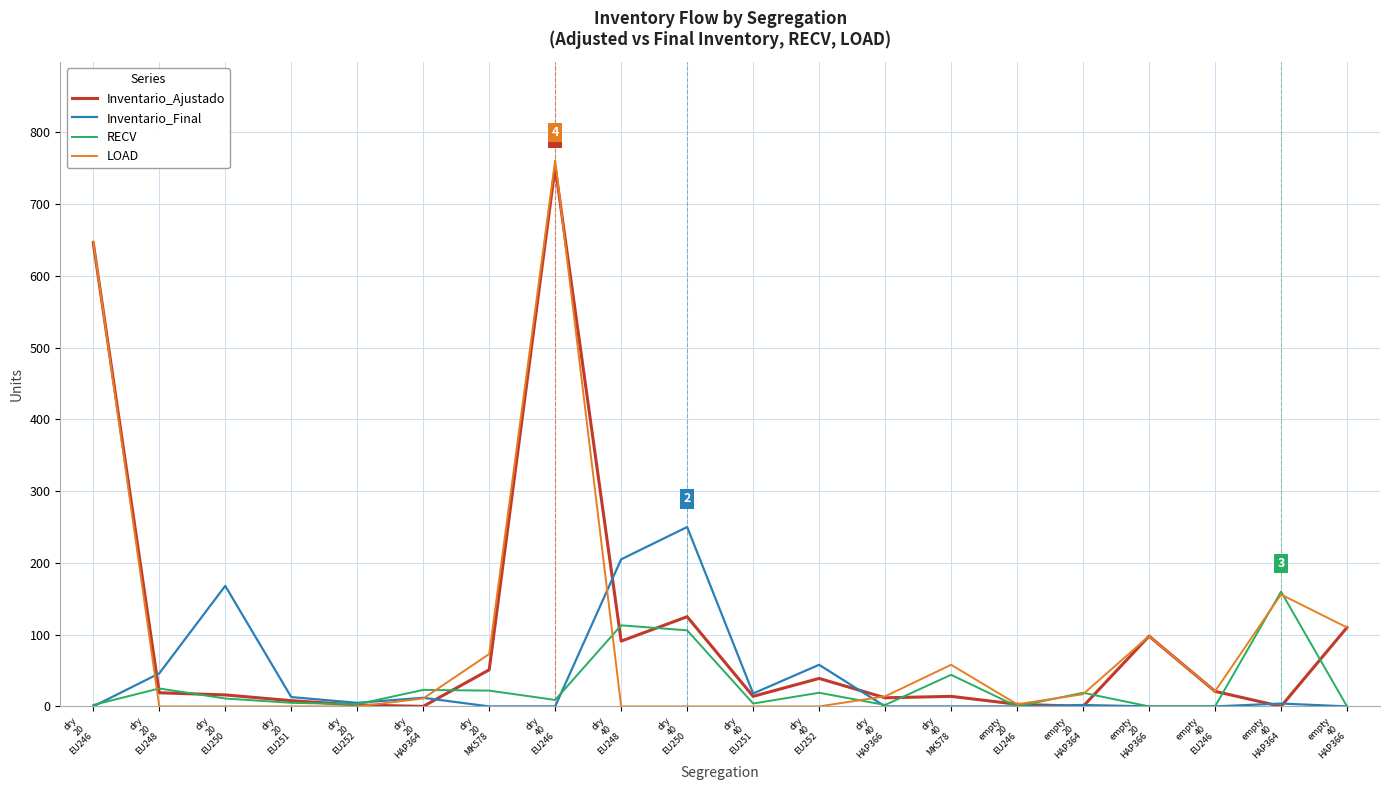

Where does the Inventario_Ajustado series first go above 19?

dry
20
EU246